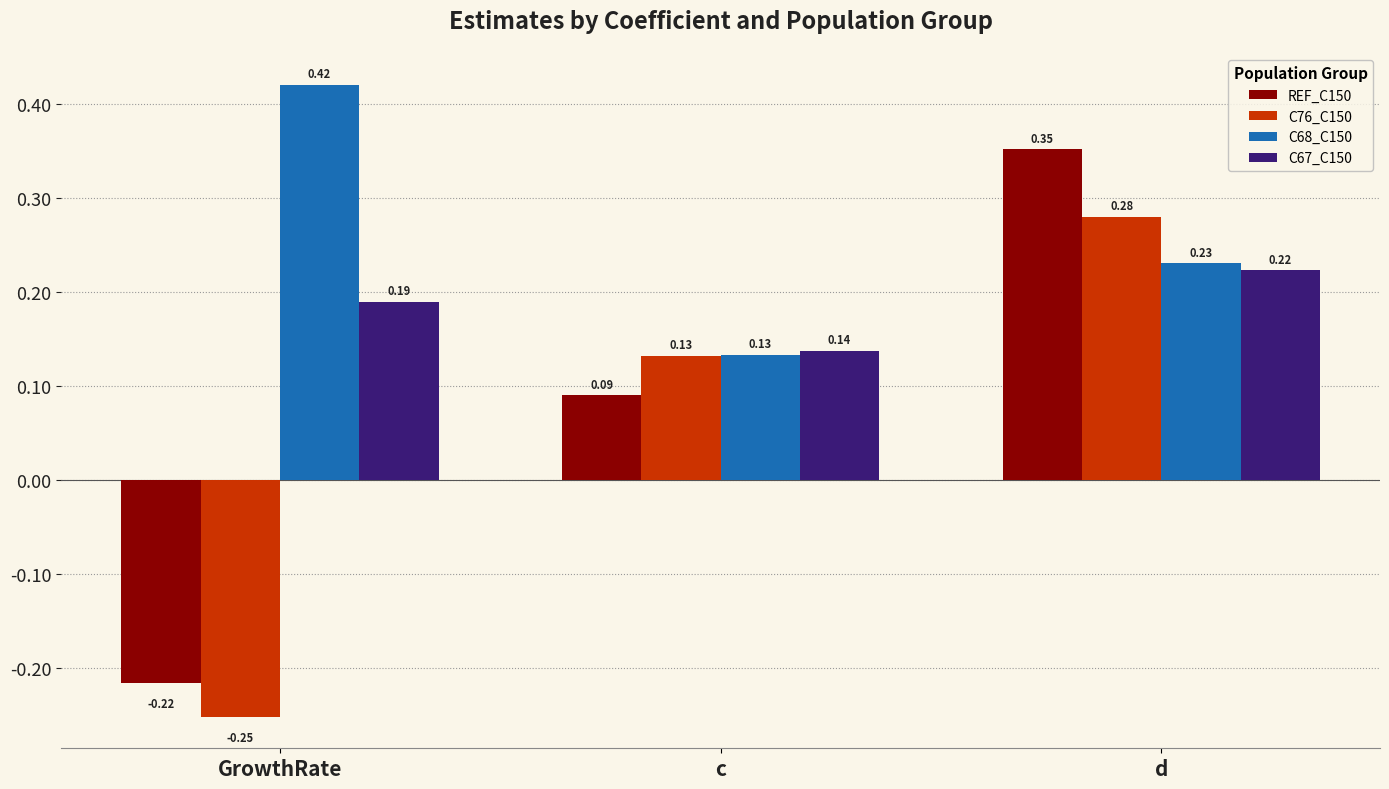

Which category has the lowest value in the C68_C150 series?

c